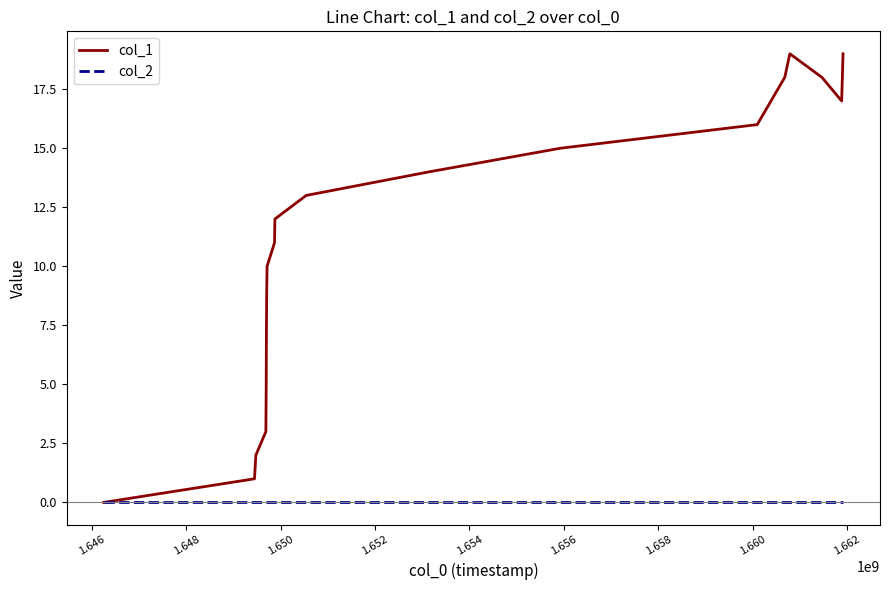

Is this an area chart (filled region under the line)?

No